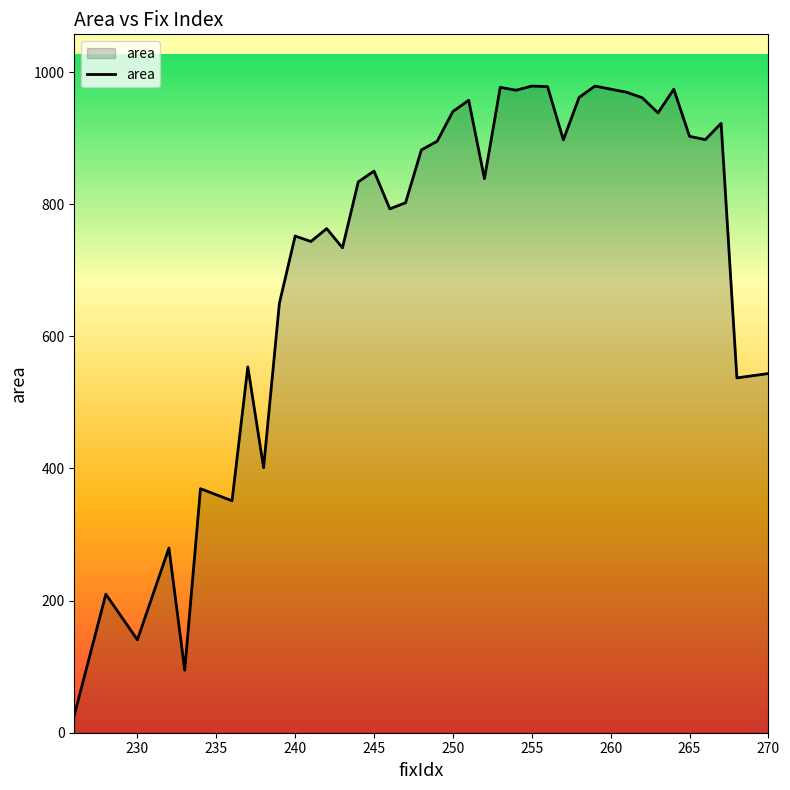

What is the greatest value displayed?

978.9